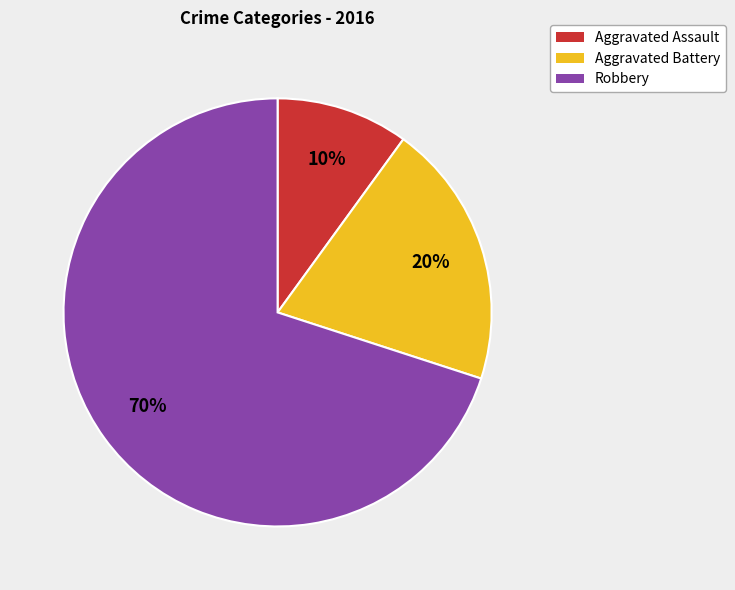

Which slice is the smallest?

Aggravated Assault